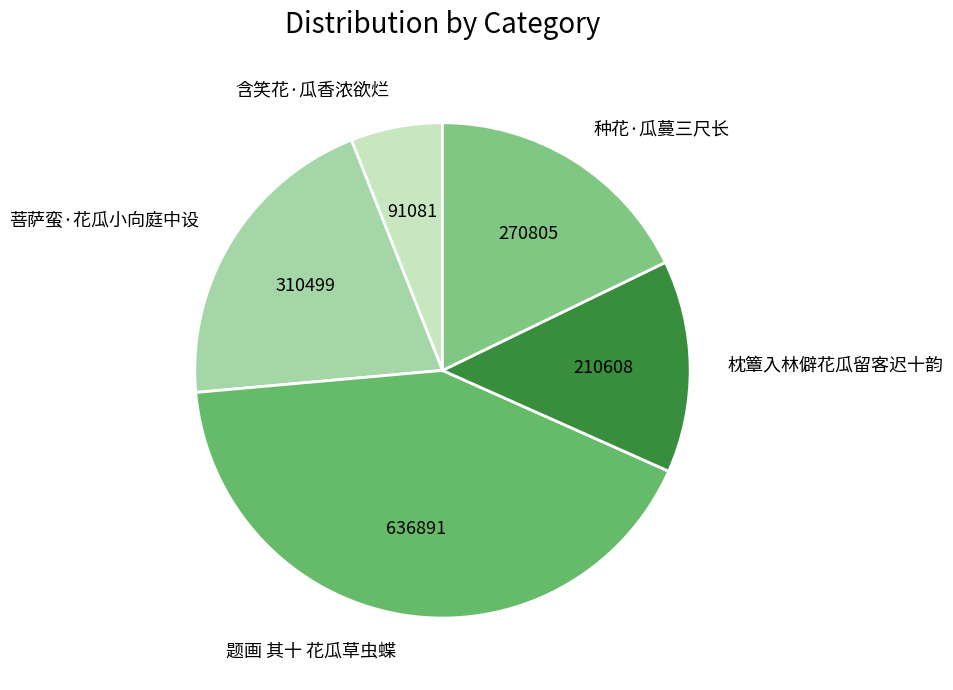

The 题画 其十 花瓜草虫蝶 slice represents 32% of the pie. True or false?

False